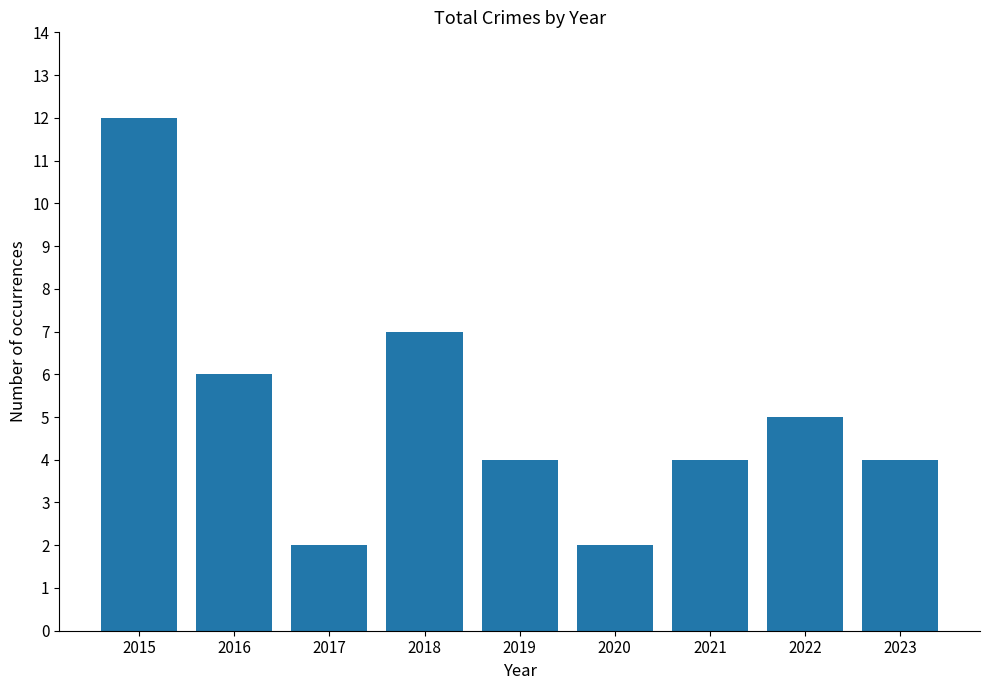

True or false: the data shows 3 at 2017.

False